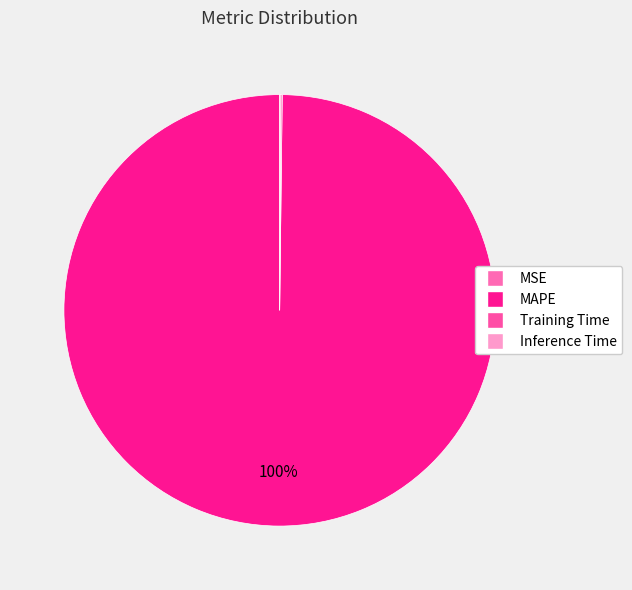

To the nearest percent, what is the difference between the MAPE and Inference Time slice percentages?

100%